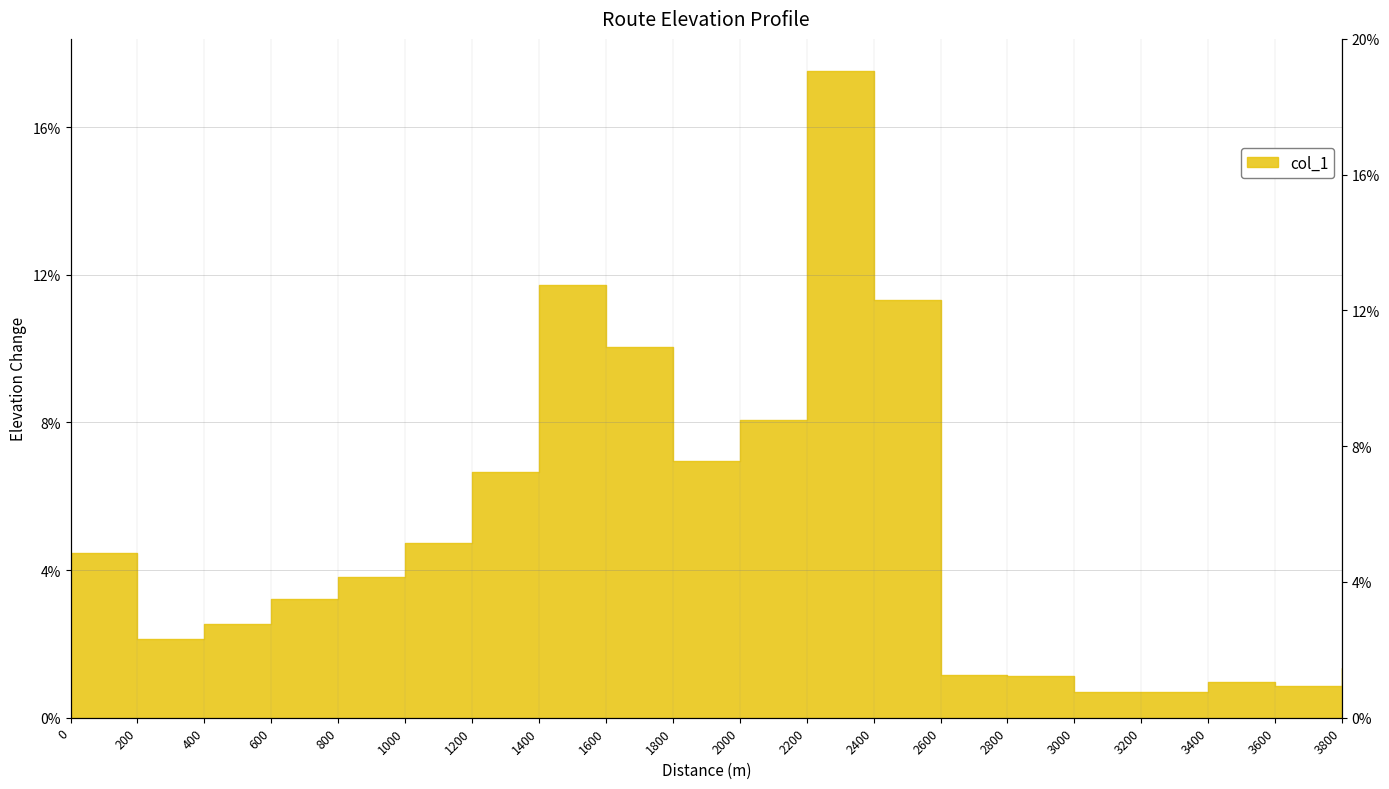

What is the approximate value at 600?

3.2